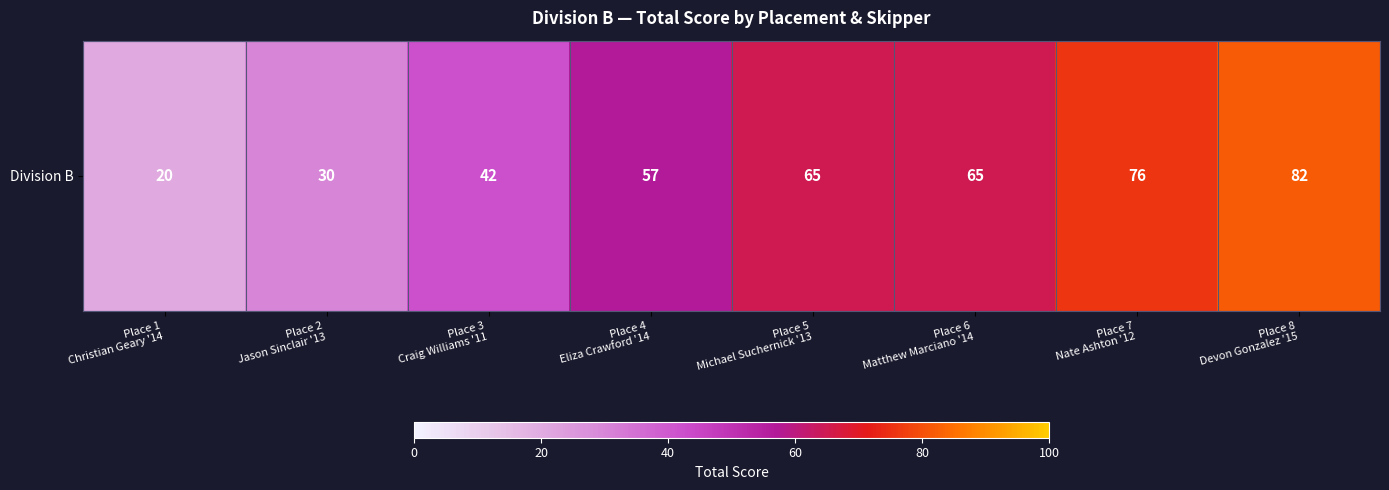

Approximately how many times larger is the value at Place 4
Eliza Crawford '14 compared to Place 6
Matthew Marciano '14?

0.9